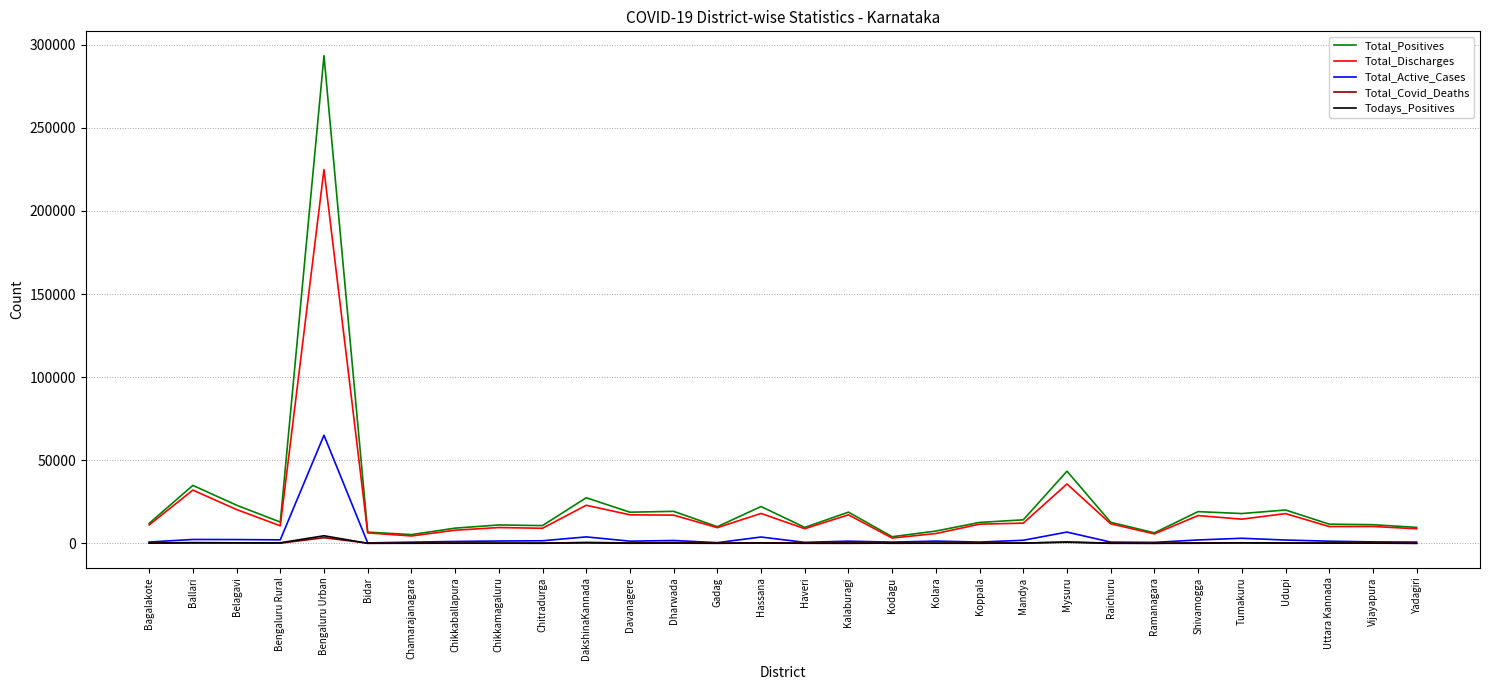

The value of Total_Positives at Dharwada is 19271. True or false?

True